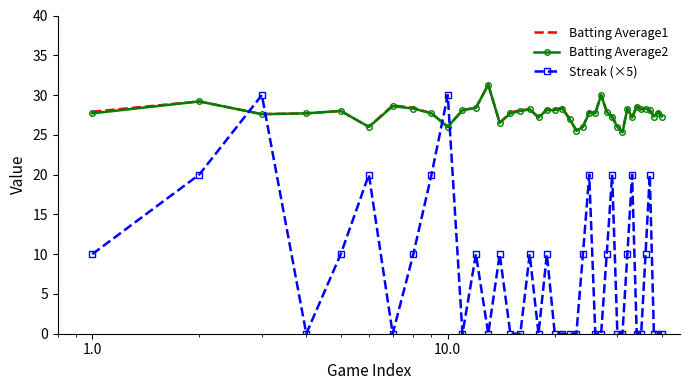

How many intersections are there between Streak (×5) and Batting Average2?

4